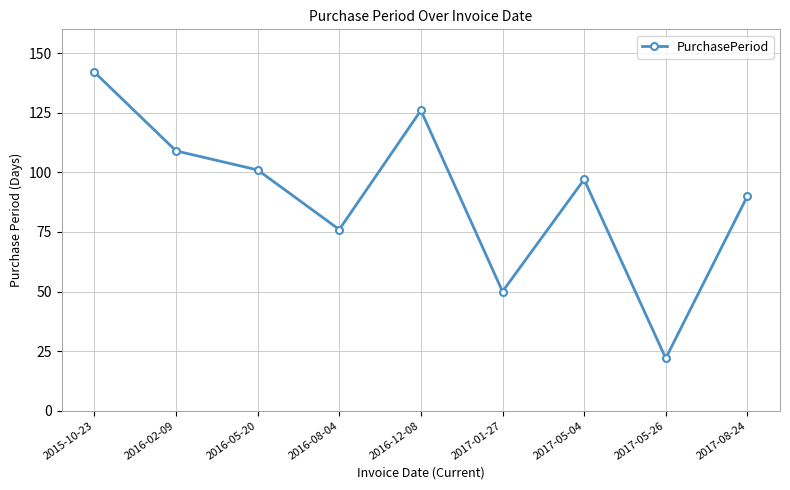

What is the sum of all values?

813